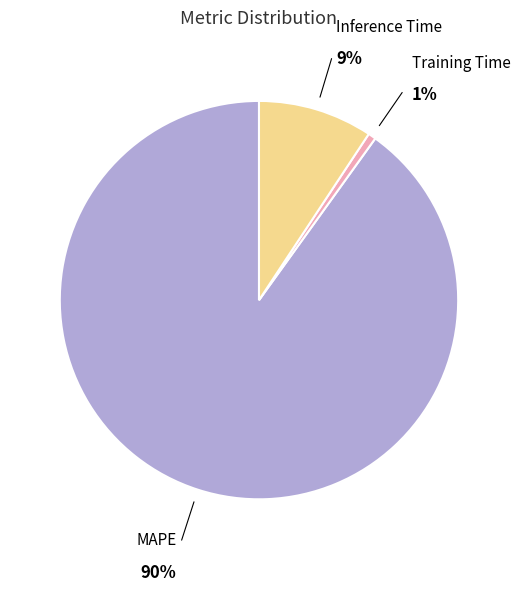

Is the sum of Training Time and MAPE greater than half?

Yes